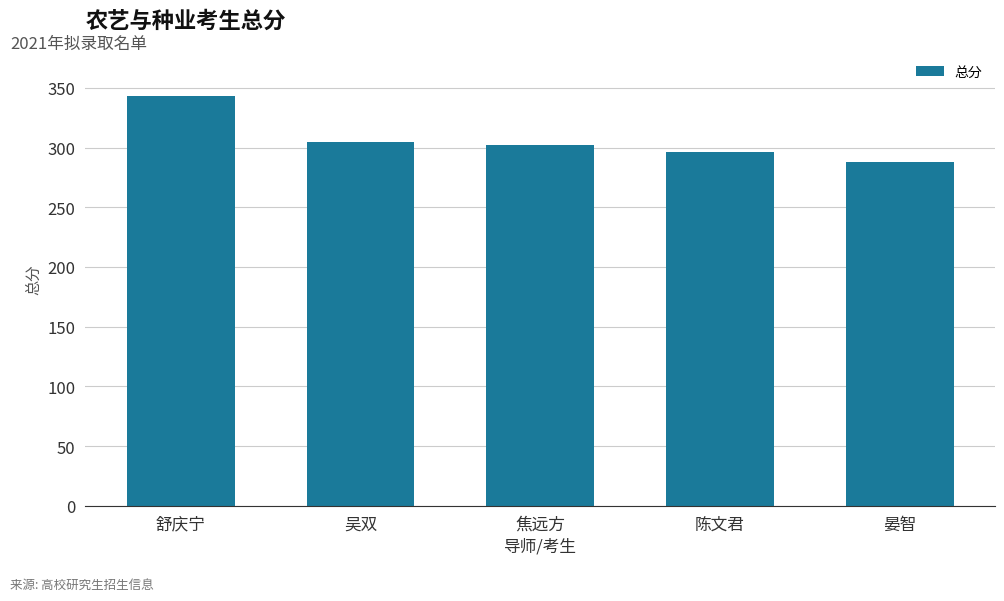

What position from the left is 晏智?

5